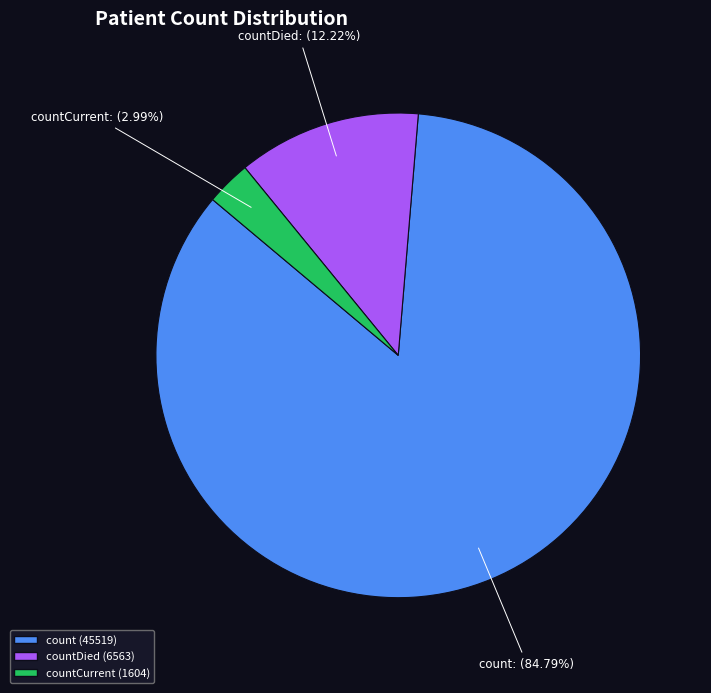

What is the largest slice in the pie chart?

count